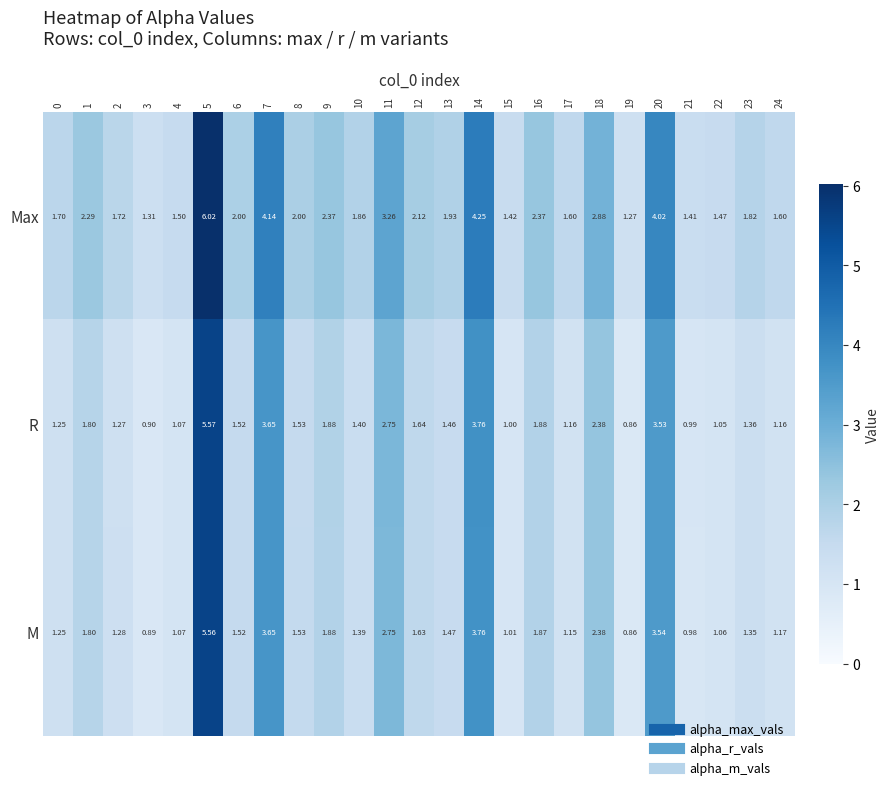

Is the value of R at 13 greater than the value of Max at 4?

No